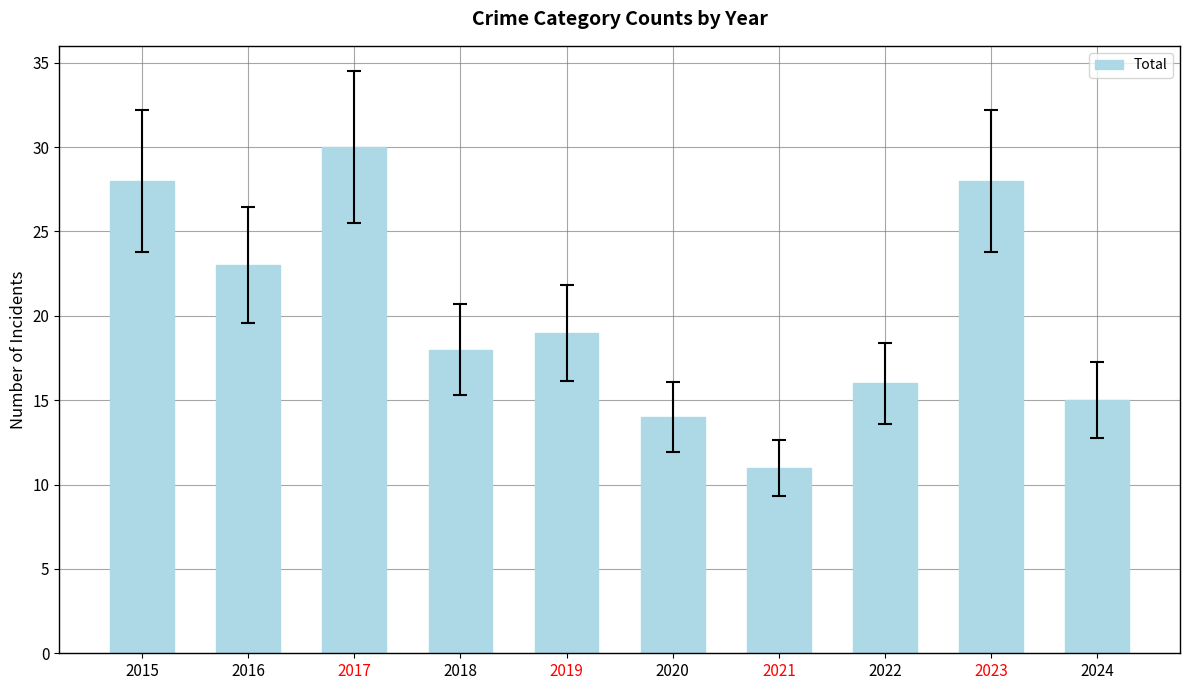

What is the value of the 6th bar from the left?

14